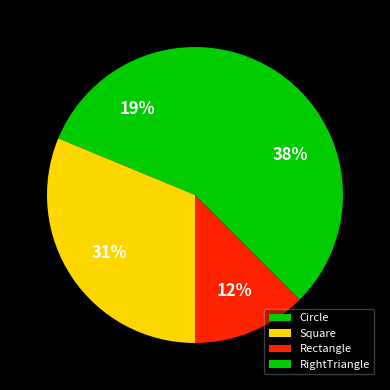

Is it true that Square is 46% of the pie?

False